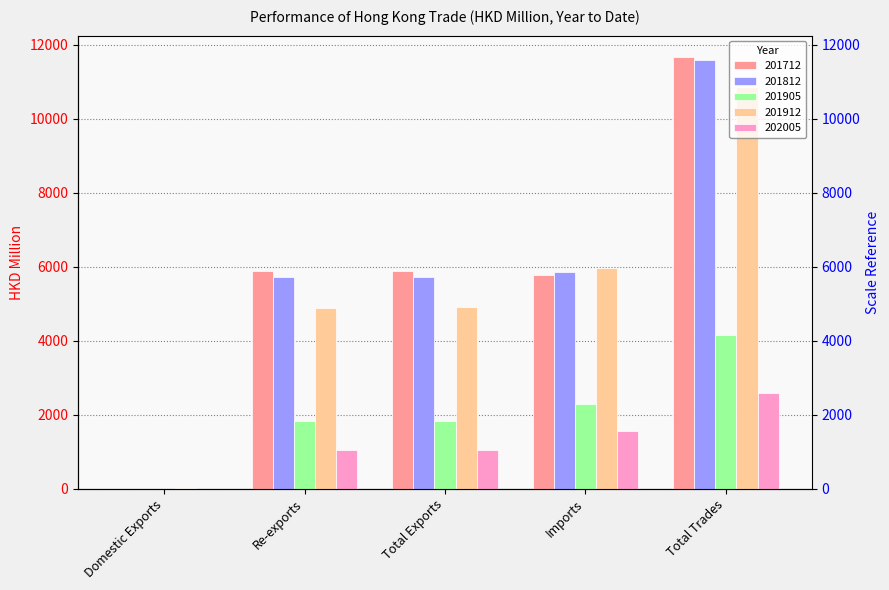

How many bars are there in each group?

5